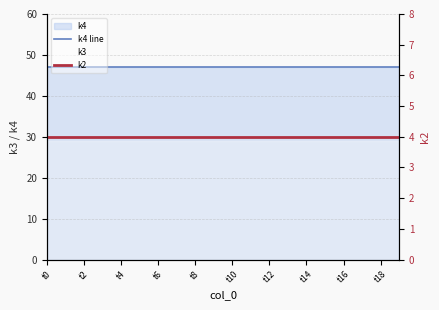

The k2 series shows 2 at t2. True or false?

False